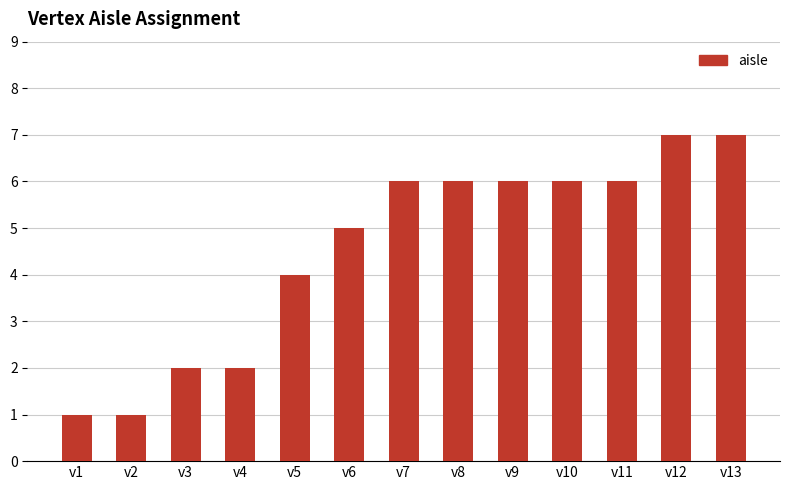

Is it true that the value at v4 is 1?

False